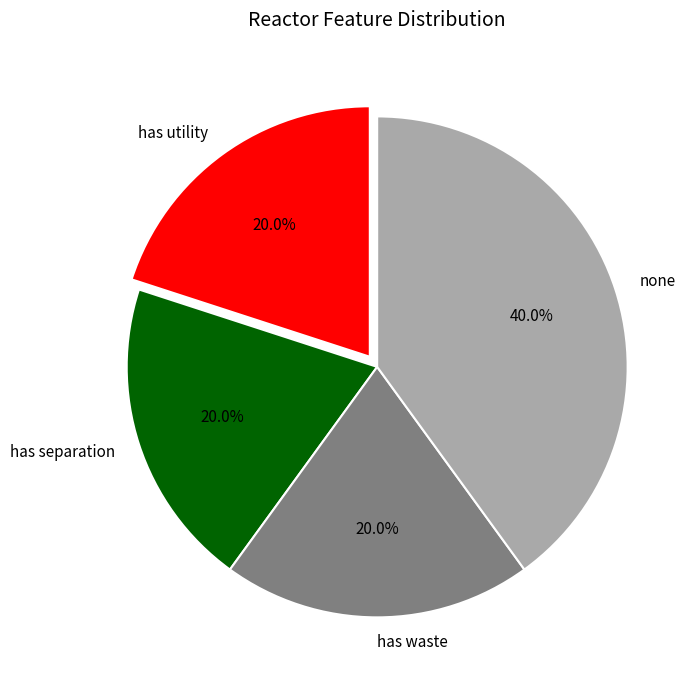

To the nearest percent, what is the average slice percentage?

25%